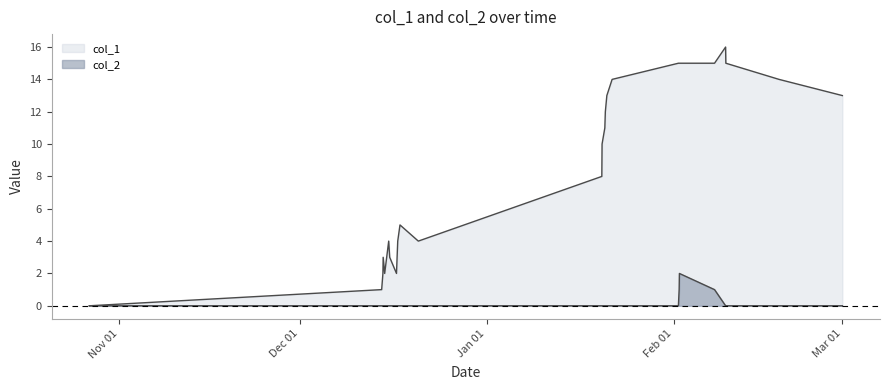

Between 1608164422 and 1612884103, which series saw the biggest shift?

col_1